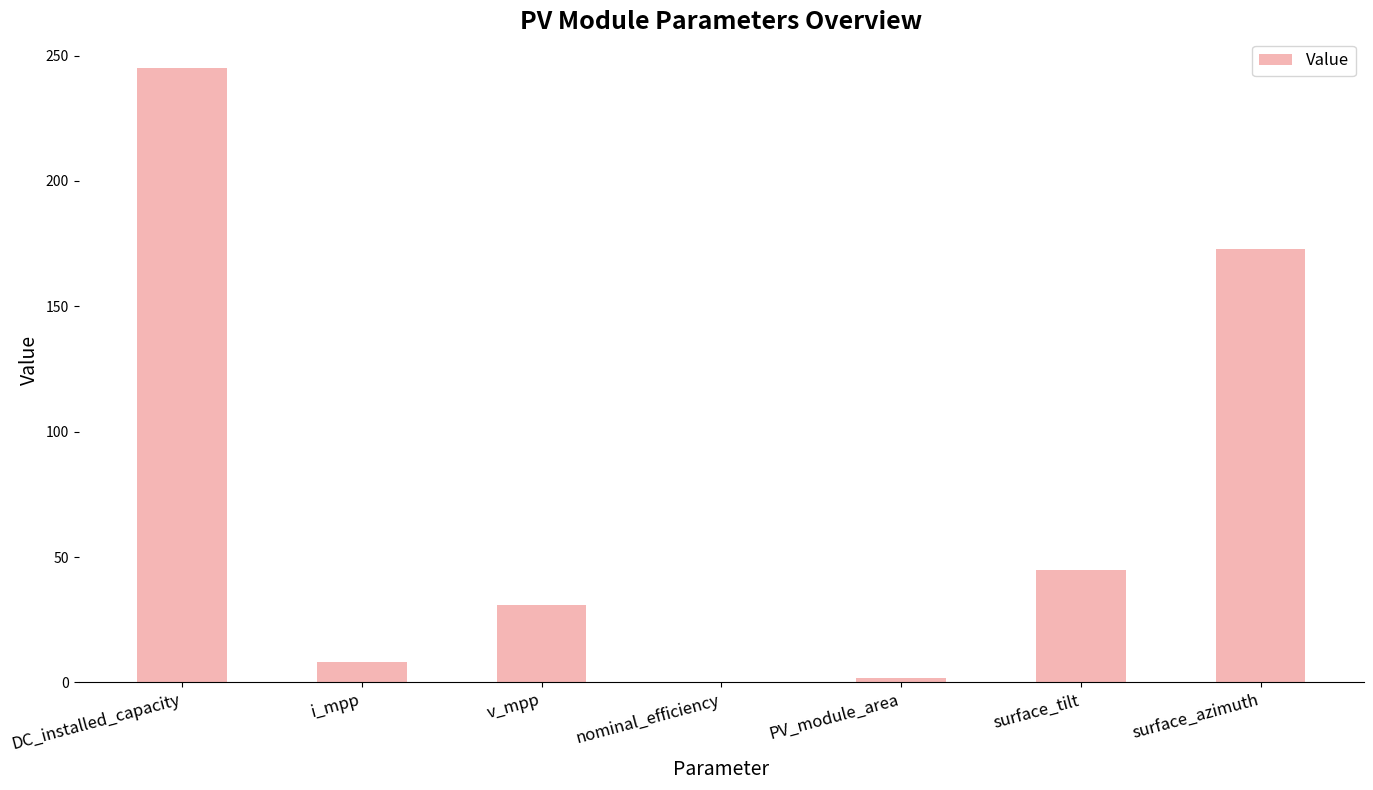

Which label corresponds to the largest value in the chart?

DC_installed_capacity